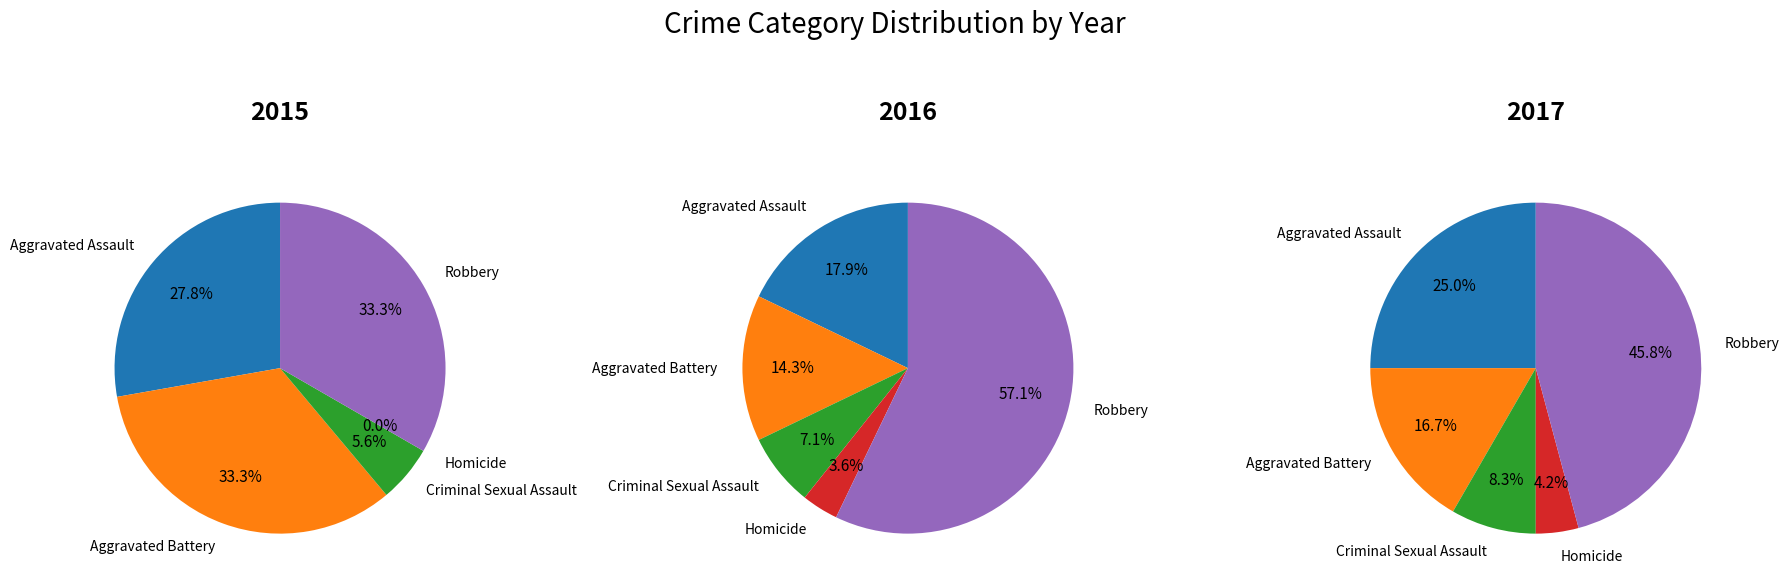

To the nearest percent, what is the average slice percentage?

20%